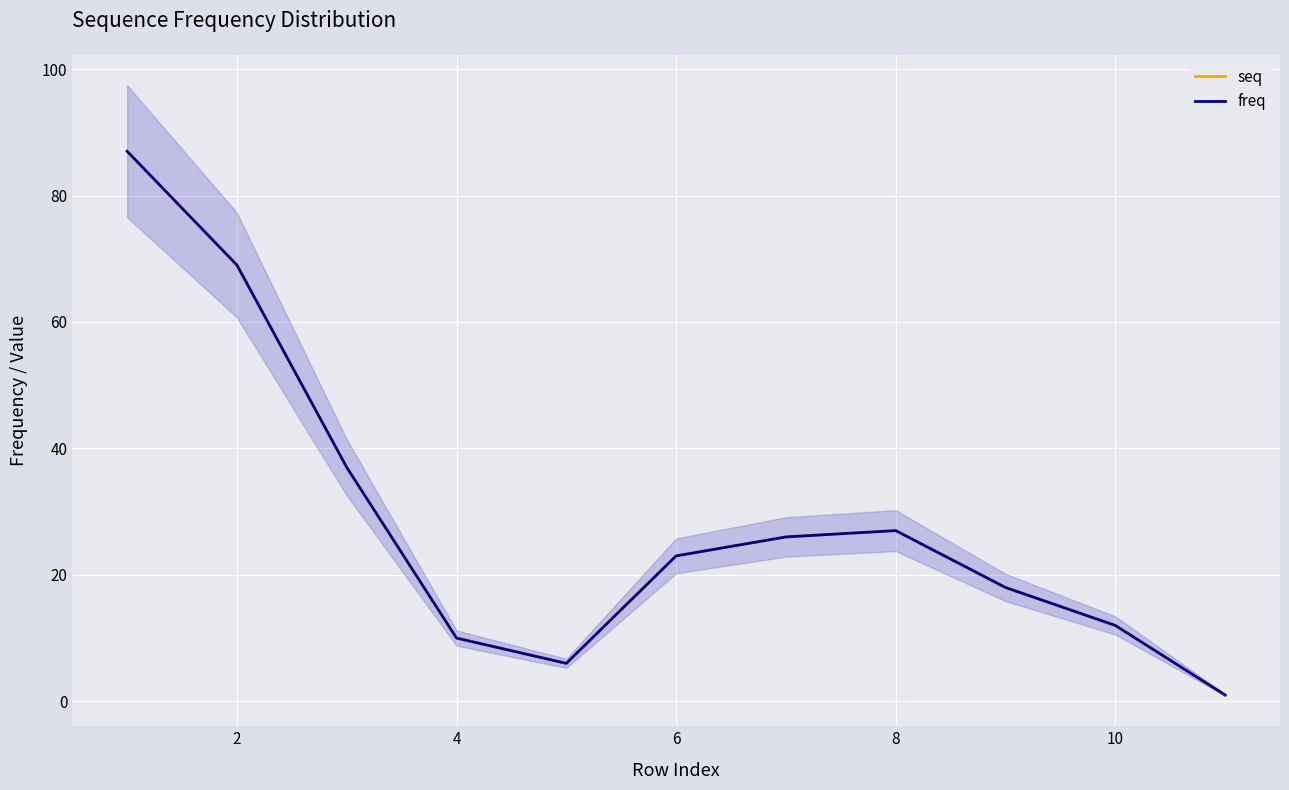

How many categories are shown in the chart?

11